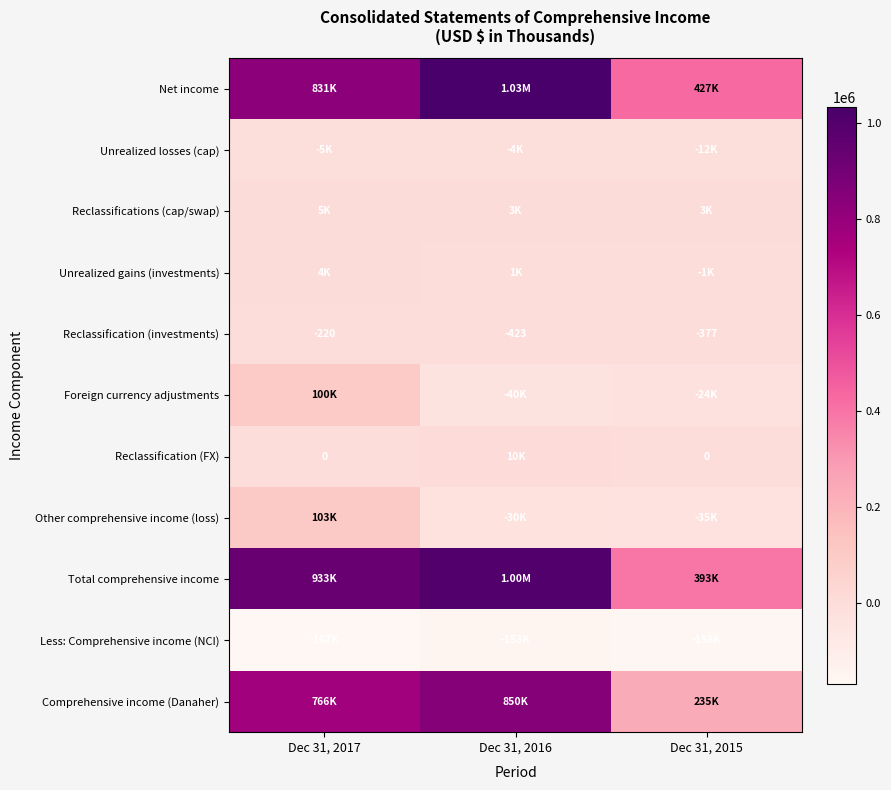

How many data points in Reclassification (investments) are above -377?

1